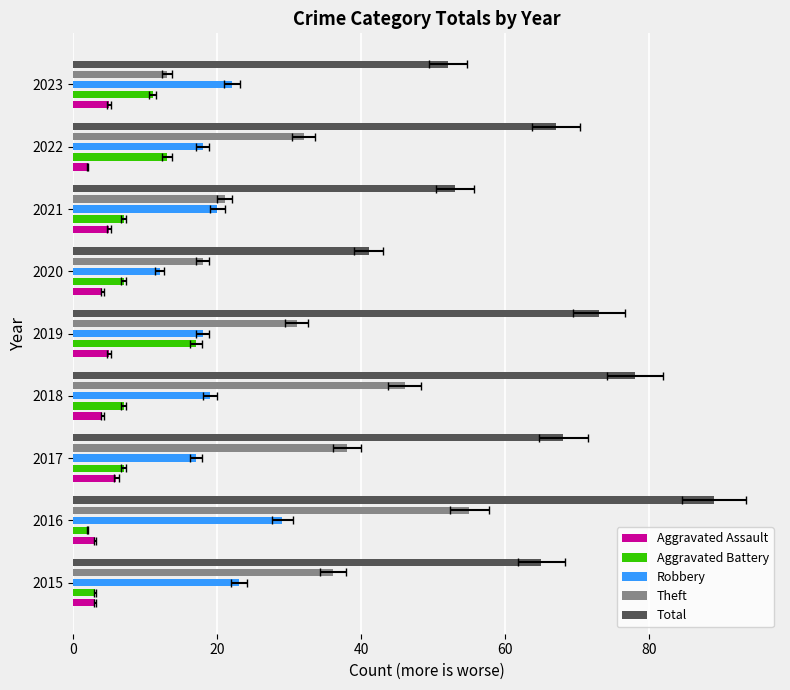

List the series in order of their peak value, lowest first.

Aggravated Assault, Aggravated Battery, Robbery, Theft, Total